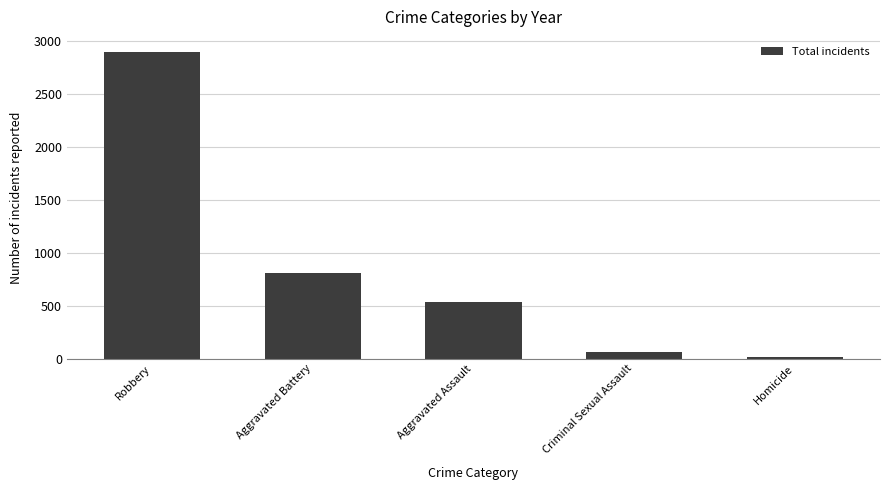

Between Homicide and Robbery, which is larger?

Robbery